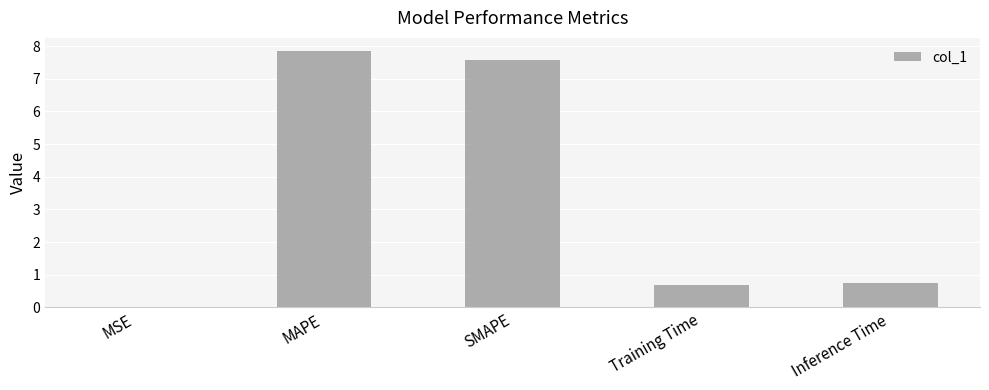

The chart shows a value of 5.5 at MAPE. True or false?

False